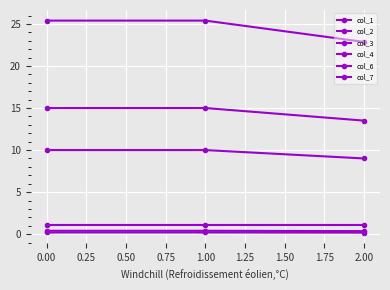

What is the value of the col_2 point at the 3rd from the left?

22.9